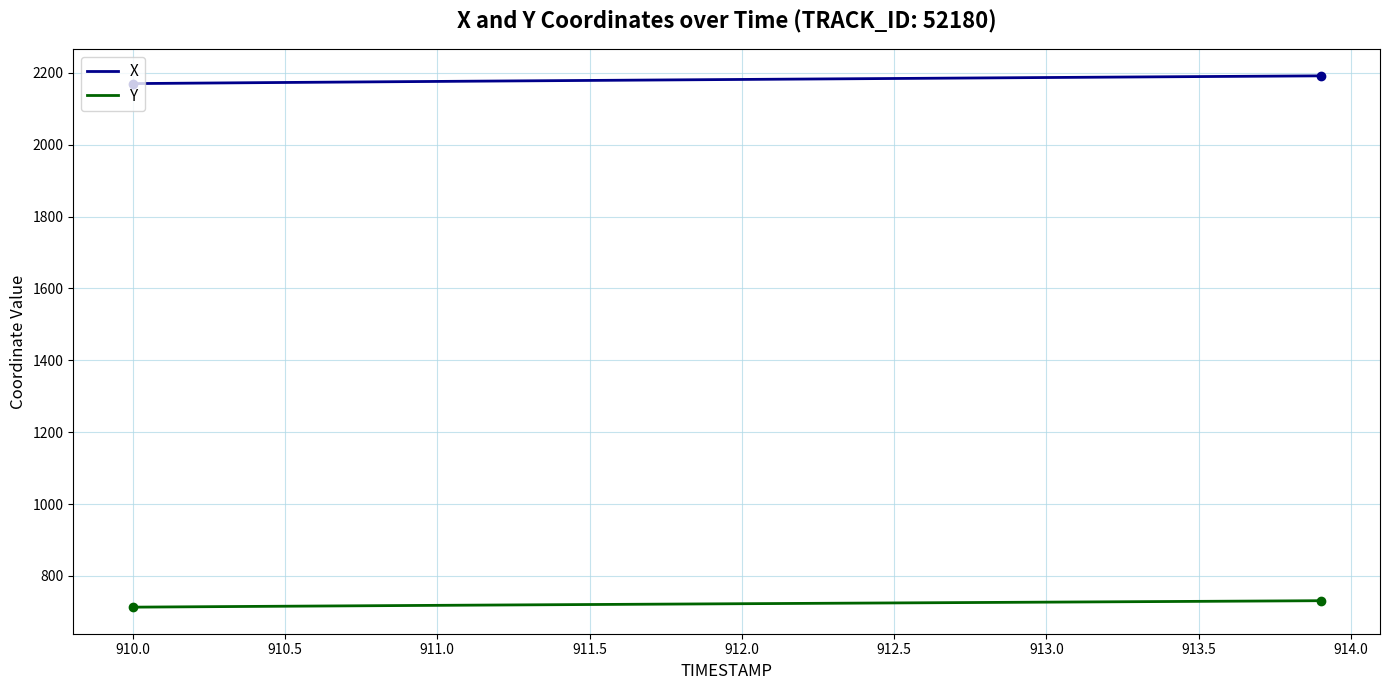

Rank the series by their average value, from highest to lowest.

X, Y